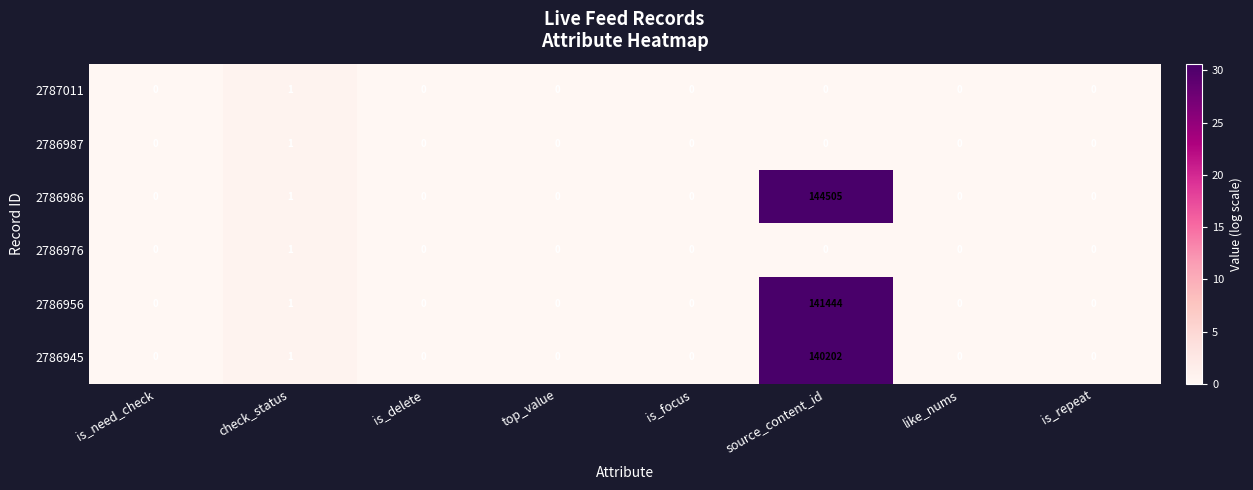

Is it true that 2786986 equals 0 at like_nums?

True